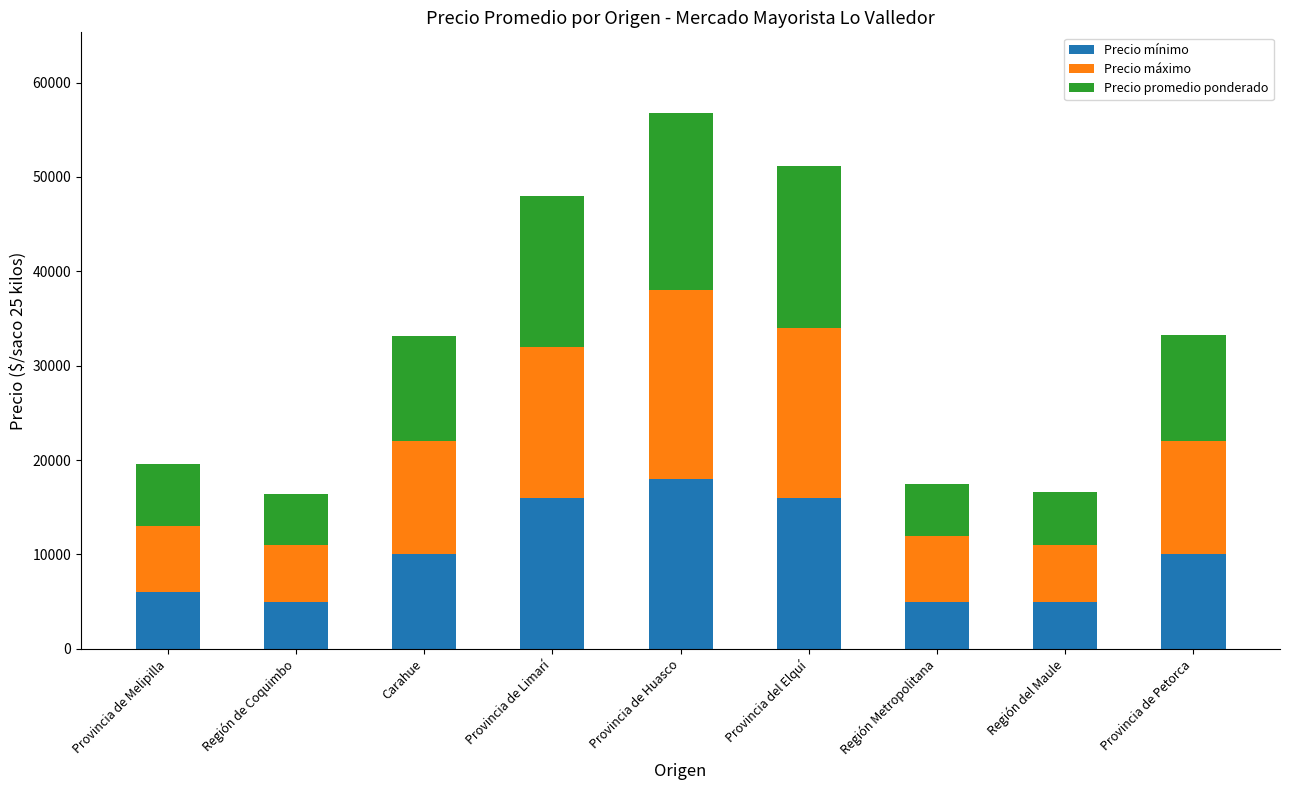

At which category is the sum across all series the highest?

Provincia de Huasco